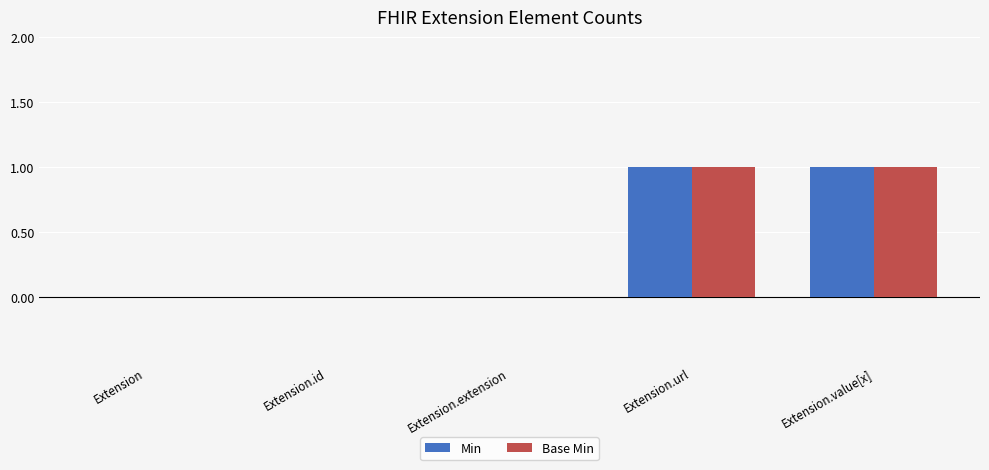

Is the value of Min at Extension.url greater than the value of Base Min at Extension.id?

Yes